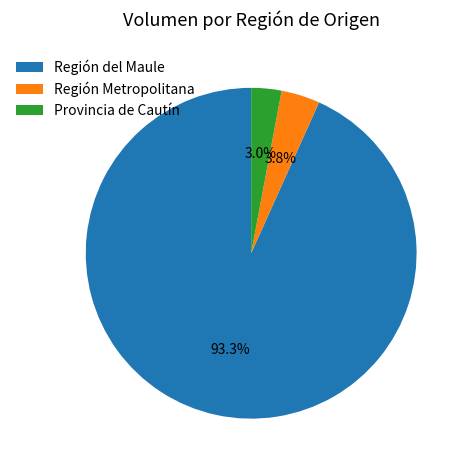

Does any single category account for the majority?

Yes